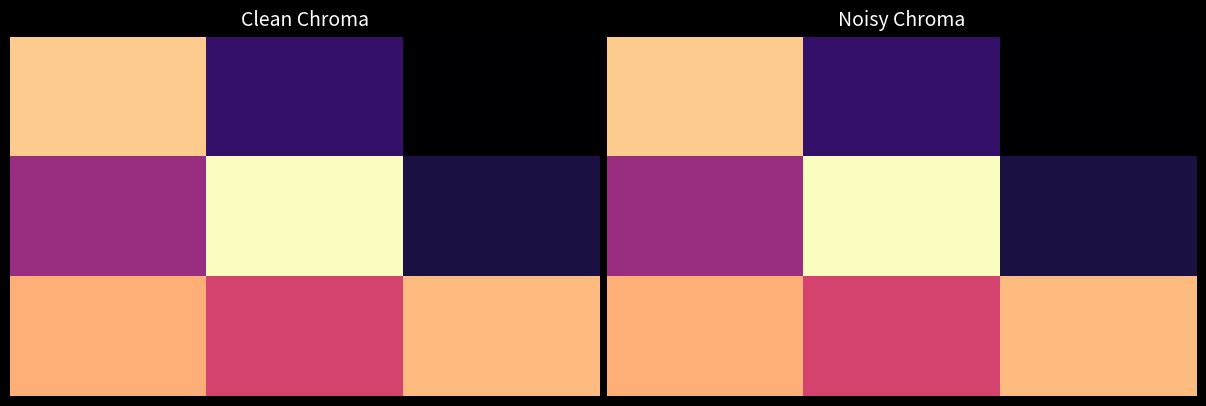

Between 1 and 2, which is larger?

1